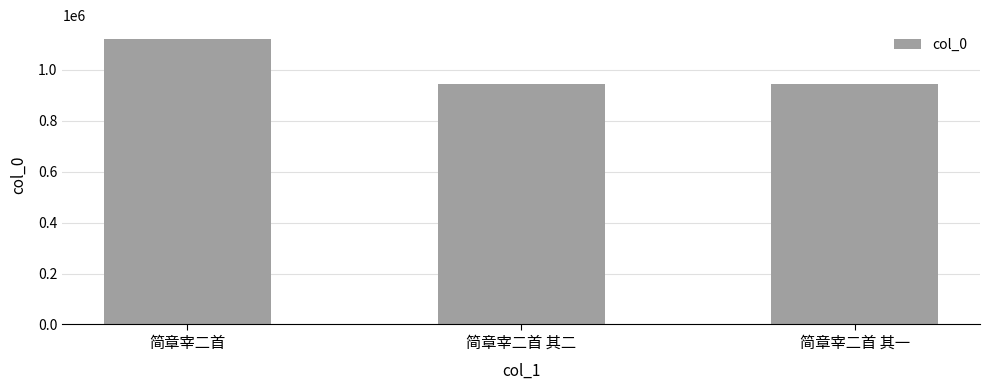

What is the minimum value shown in the chart?

943544